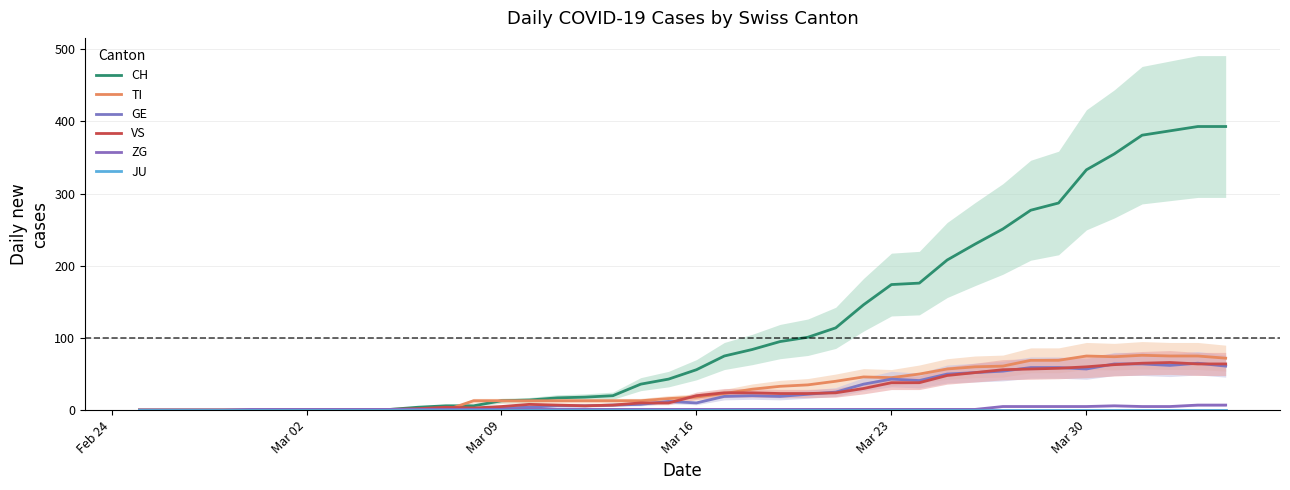

True or false: VS and CH cross at least once.

False